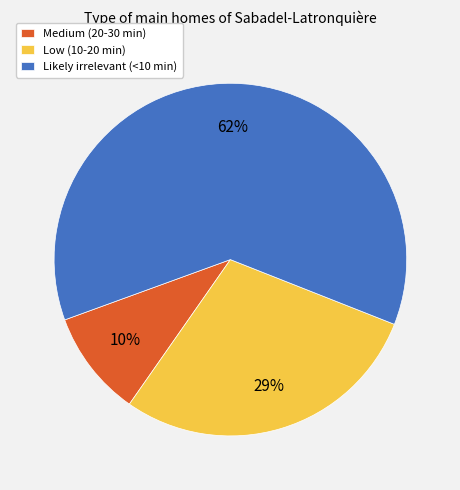

What percentage is the Low (10-20 min) slice, to the nearest percent?

29%